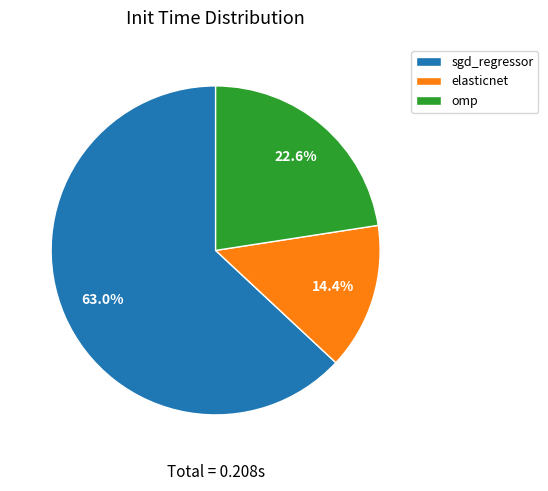

What portion of the pie excludes elasticnet?

85.6%